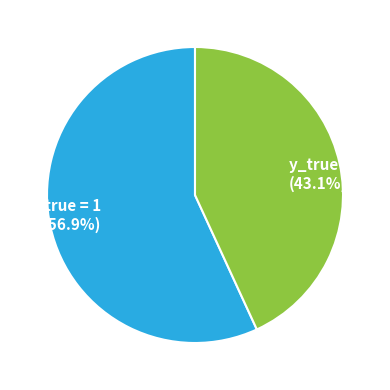

To the nearest percent, what portion does y_true = 0 represent?

43%